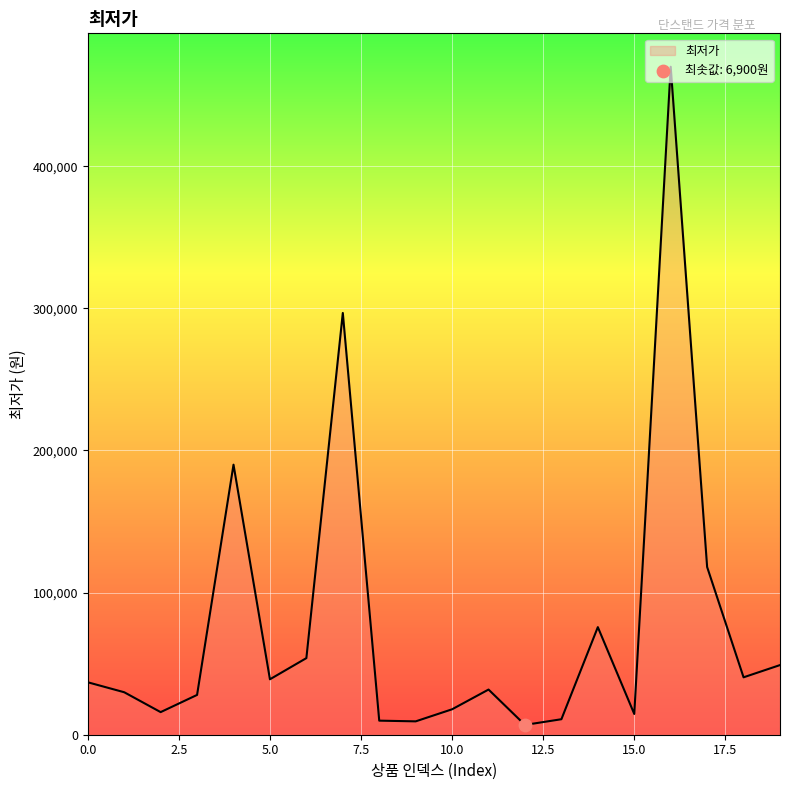

What is the maximum value shown in the chart?

470000